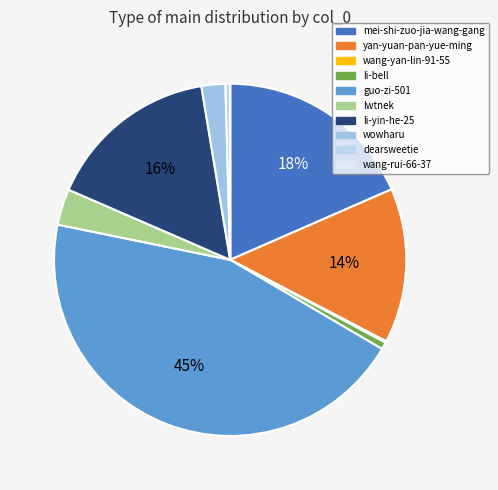

True or false: wang-rui-66-37 accounts for 0% of the total.

True